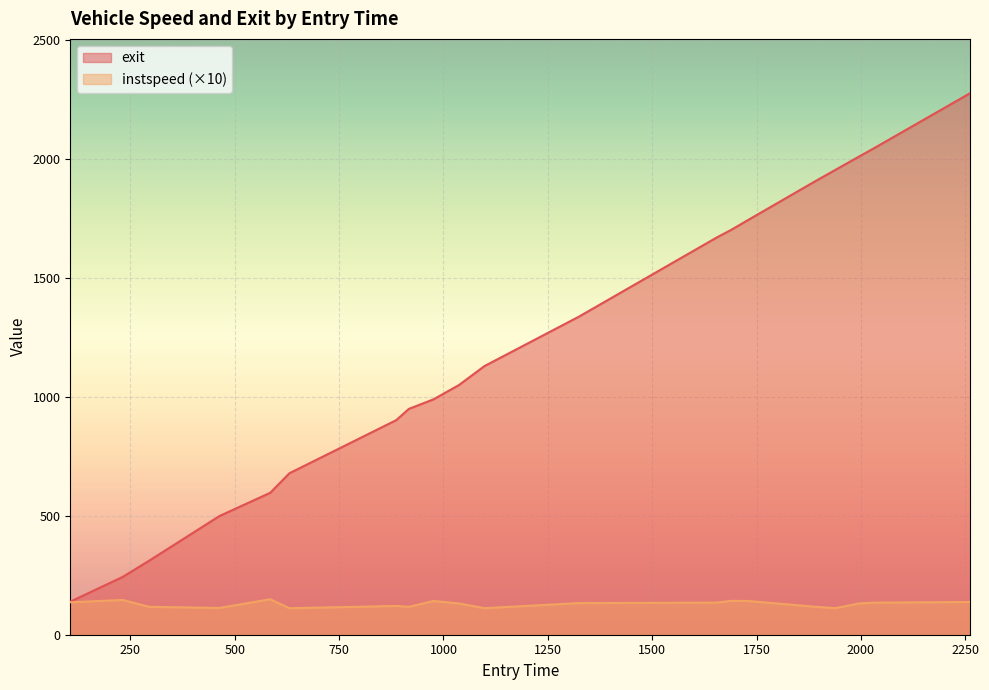

How many data points in exit are less than 1128?

10